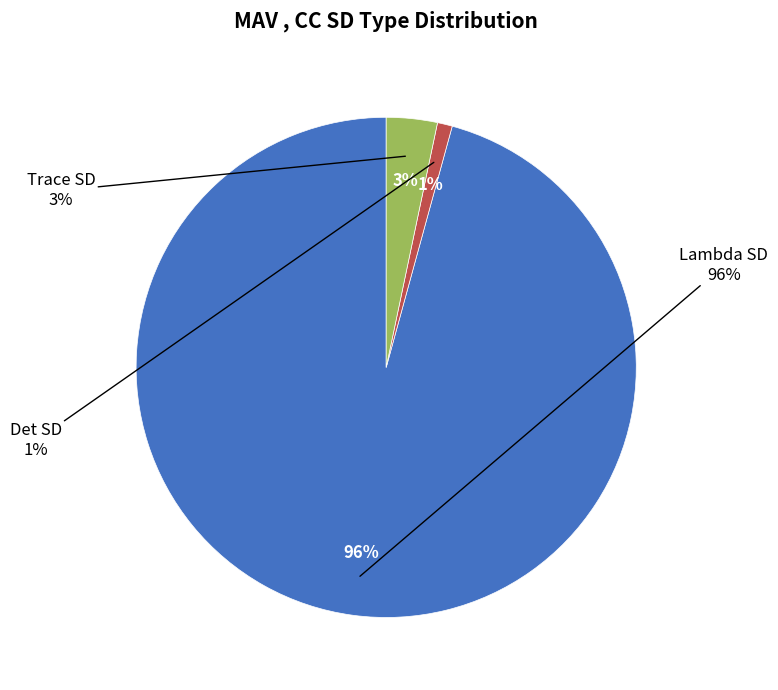

Which slice represents more than half of the pie?

Lambda SD